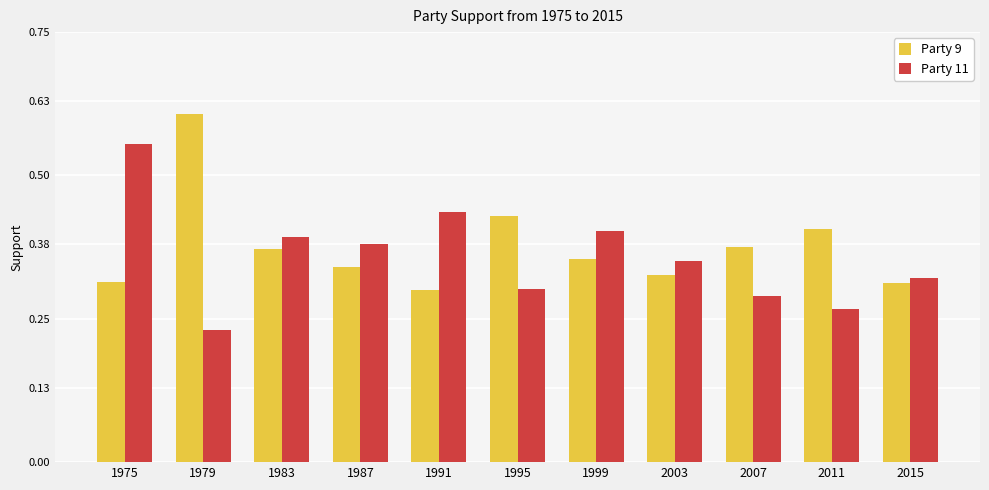

Which series has the largest total across all categories?

Party 9